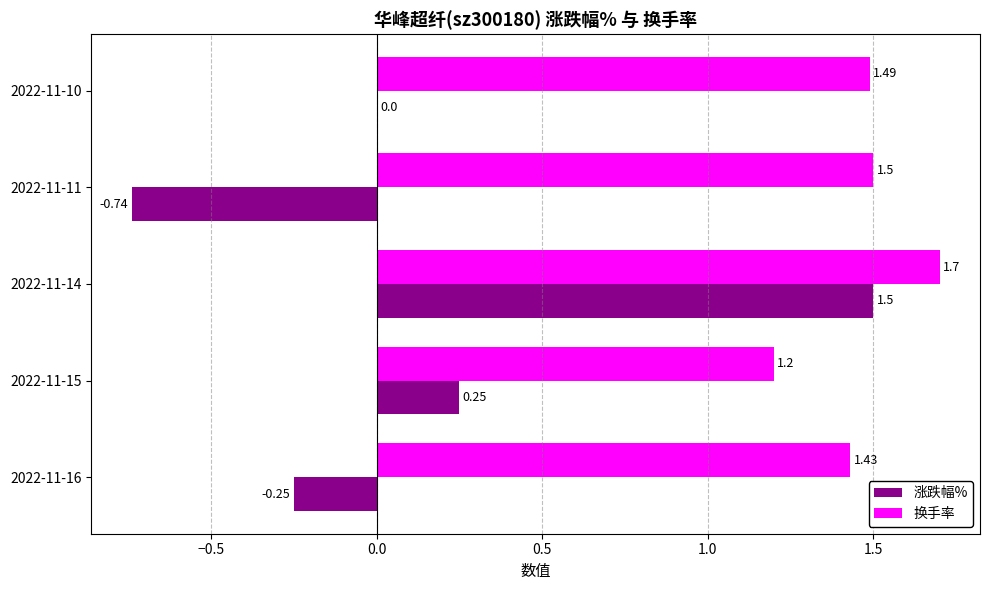

What is the sum of all 涨跌幅% values?

0.8